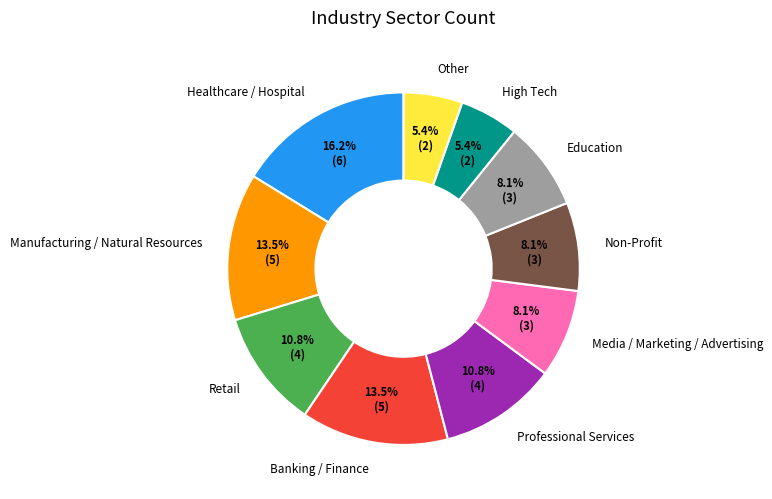

How many segments does this pie chart have?

10